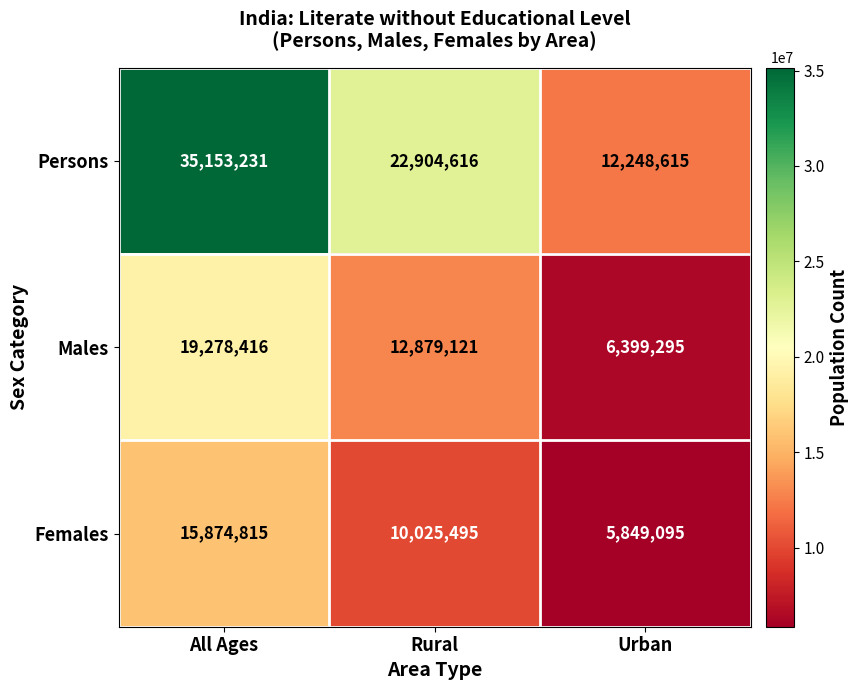

What is the sum of the Males values at Urban and Rural?

19278416